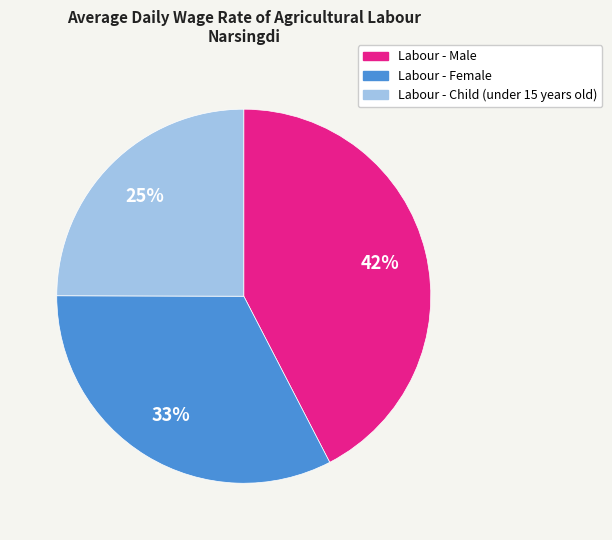

Rank the categories by value from lowest to highest.

Labour - Child (under 15 years old), Labour - Female, Labour - Male